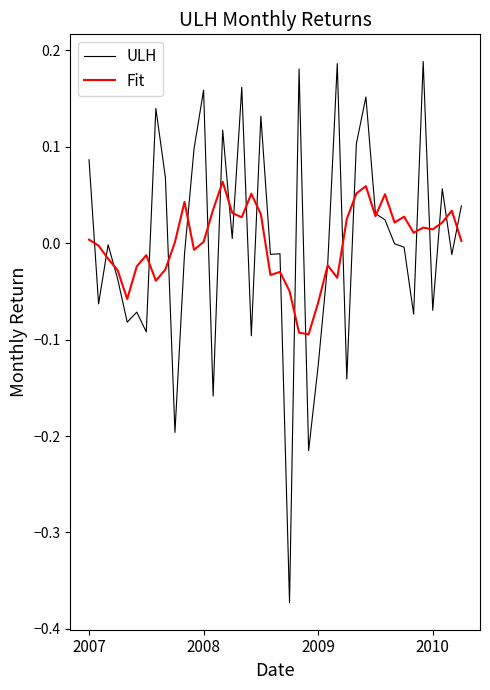

In ULH, how many points are lower than both neighbors (excluding endpoints)?

14